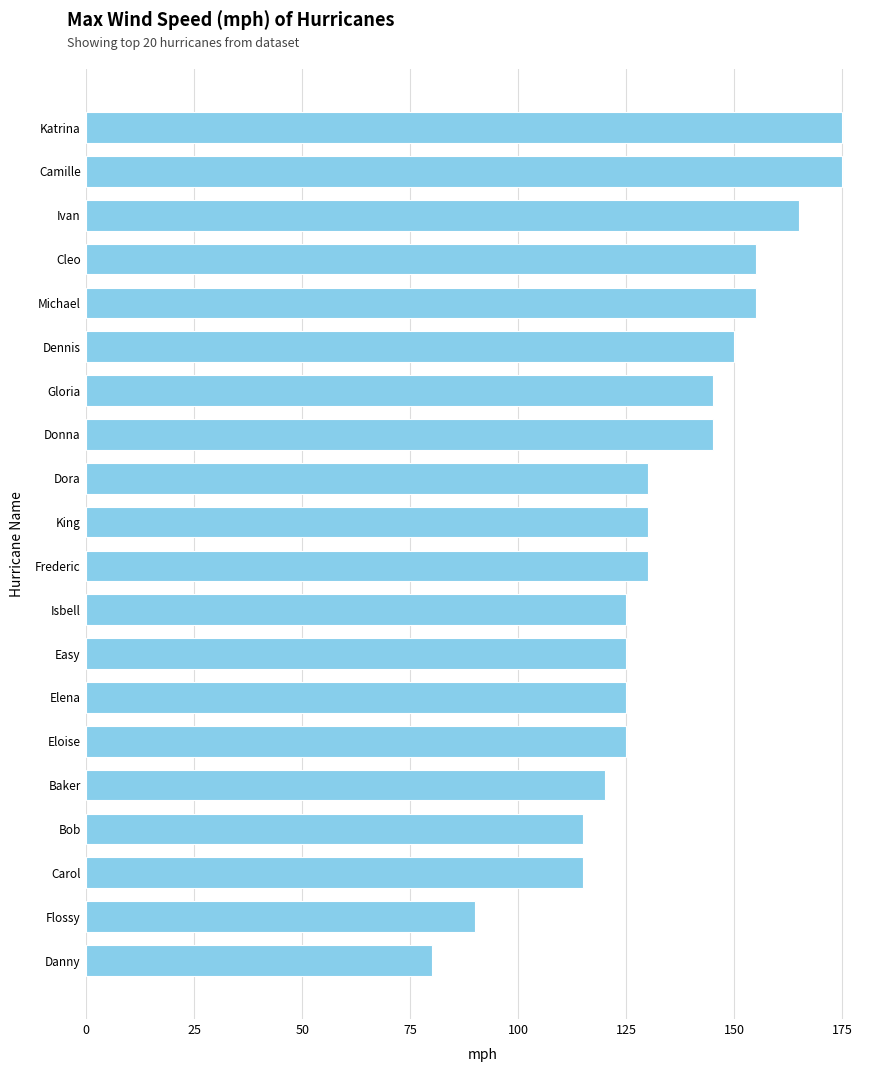

How many bars are there in total?

20